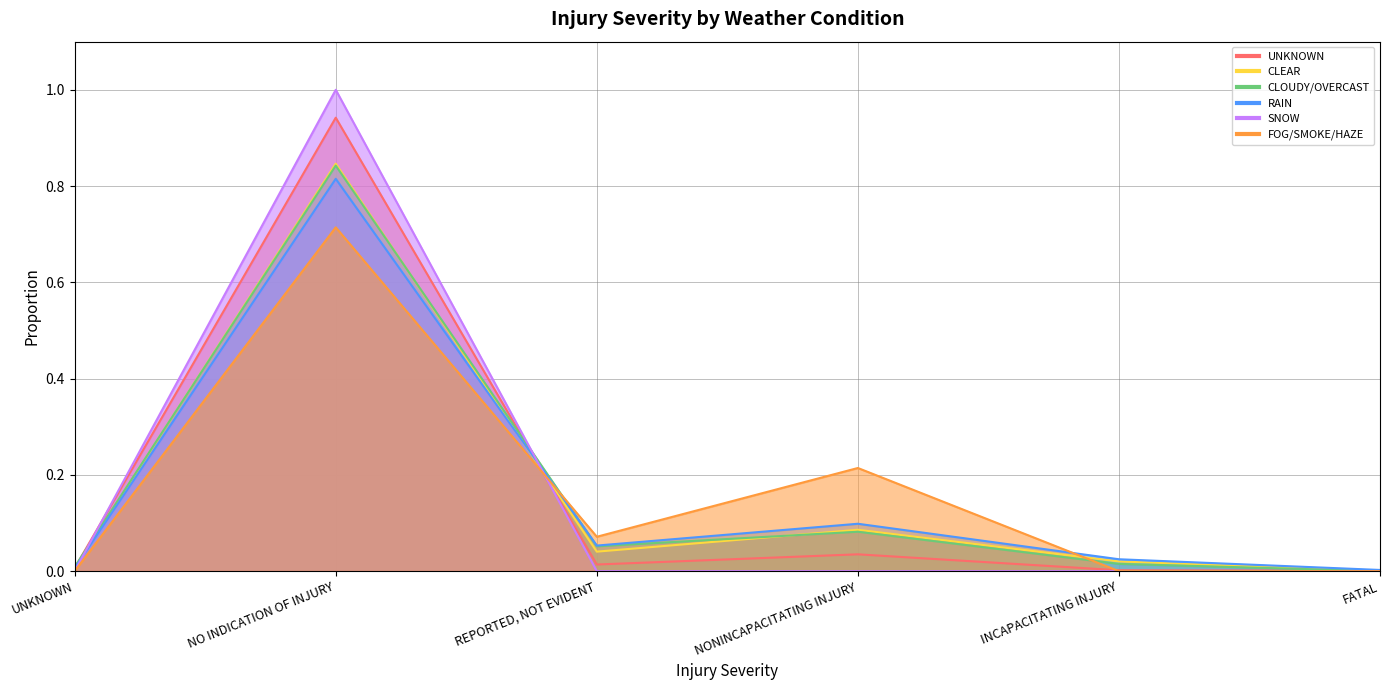

The value of UNKNOWN at REPORTED, NOT EVIDENT is 0.0. True or false?

True